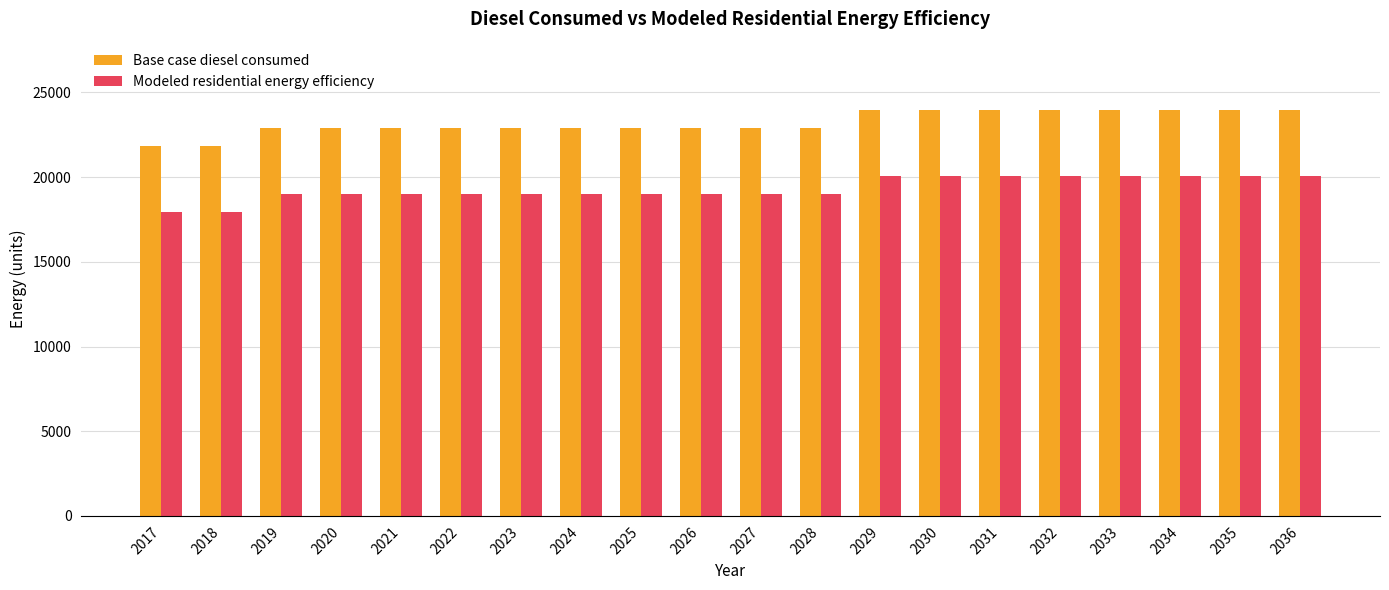

What is the highest value of the Modeled residential energy efficiency series?

20097.5